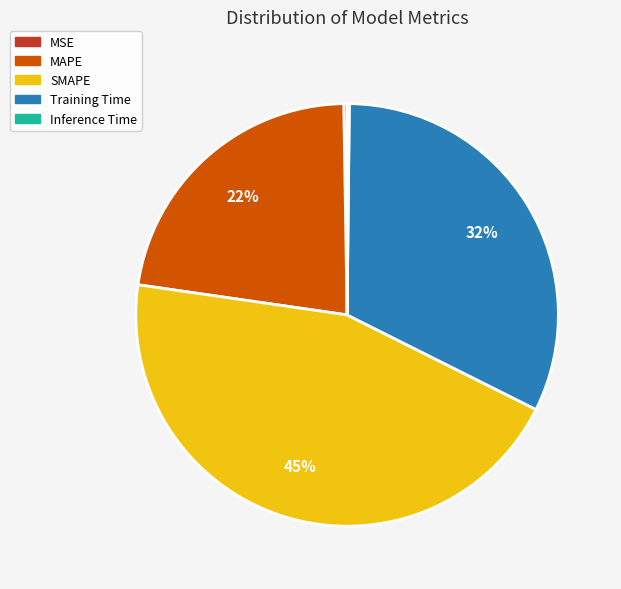

Is it true that SMAPE is 34% of the pie?

False